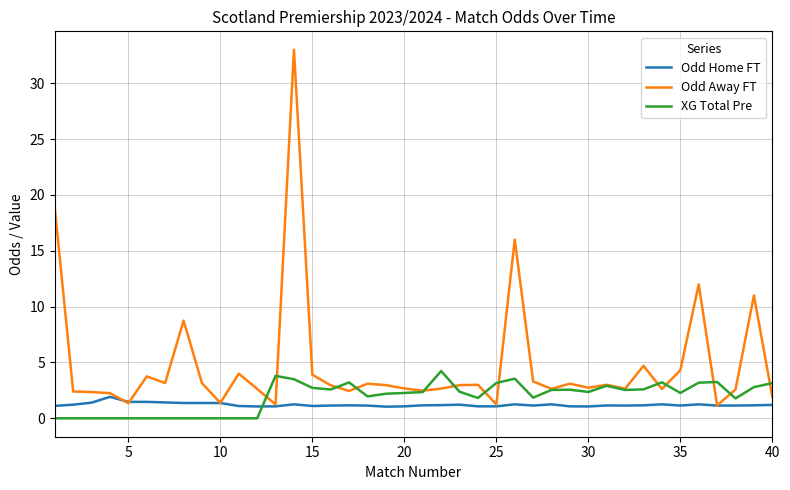

Which series has the largest total across all categories?

Odd Away FT